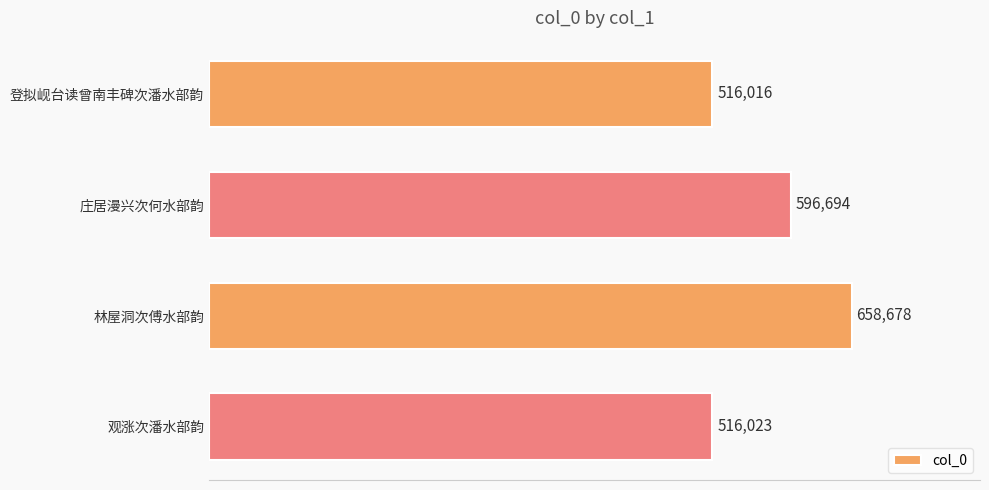

Is it true that the value at 登拟岘台读曾南丰碑次潘水部韵 is 186683?

False